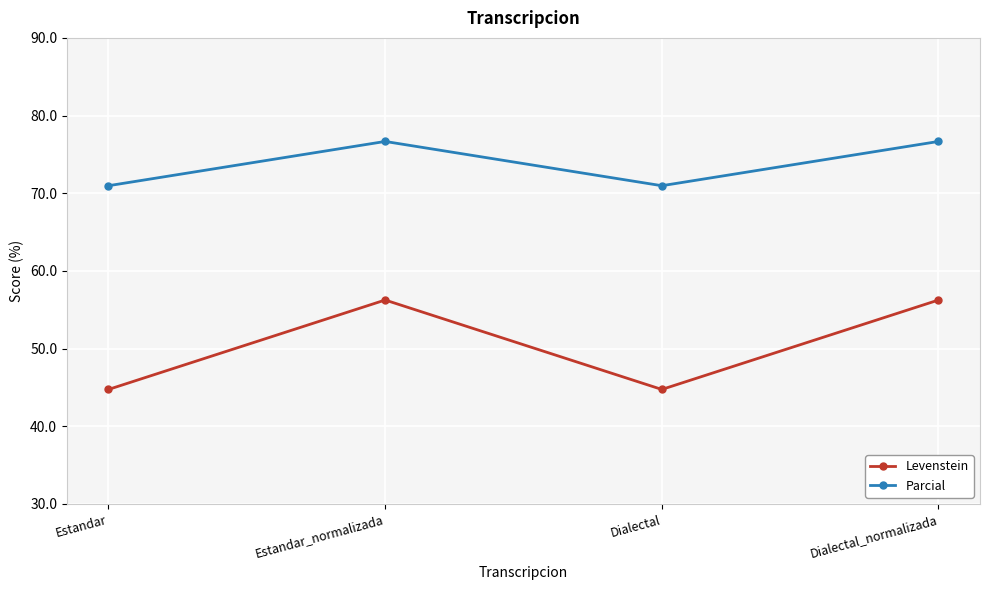

How many lines are shown in the chart?

2